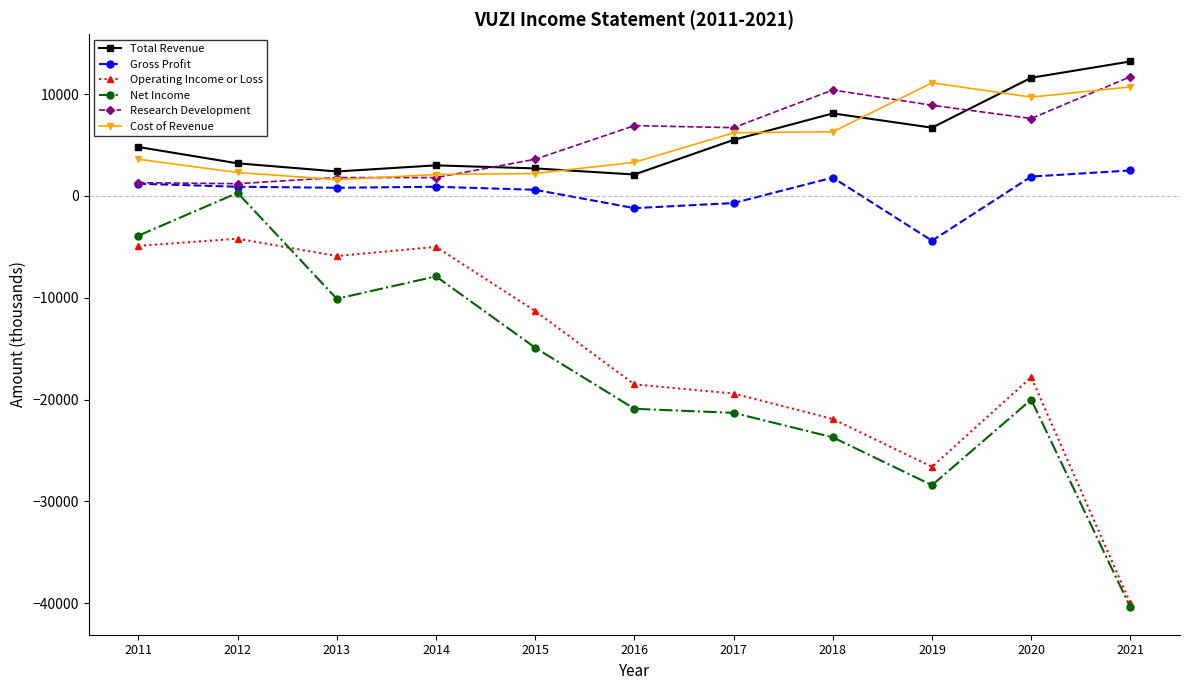

True or false: Cost of Revenue has more than 0 points higher than both neighbors.

True